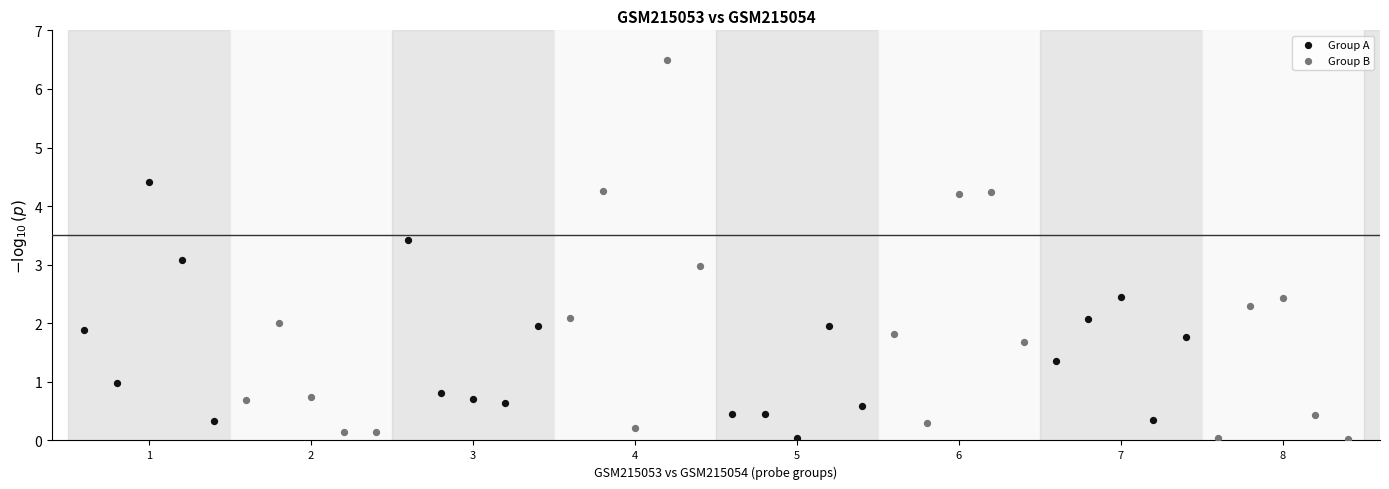

Which series has the largest Y range (max minus min)?

Group B